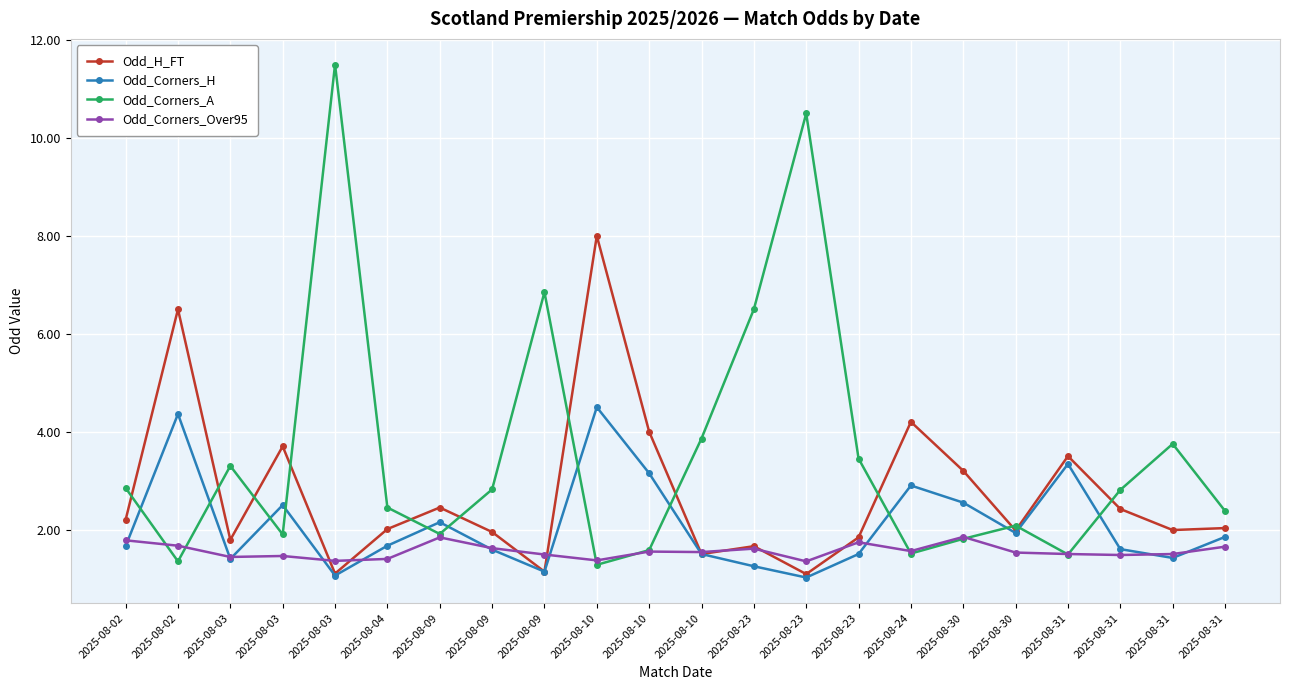

How many data points does each series have?

22